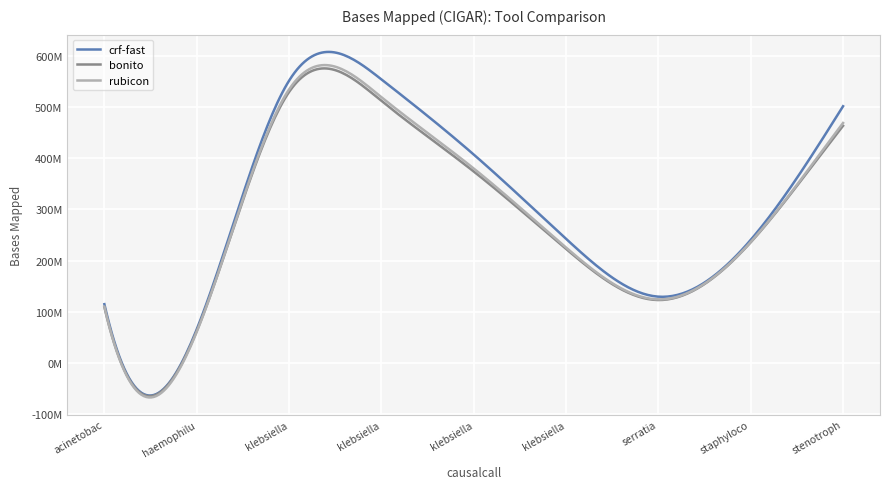

Is this an area chart (filled region under the line)?

No